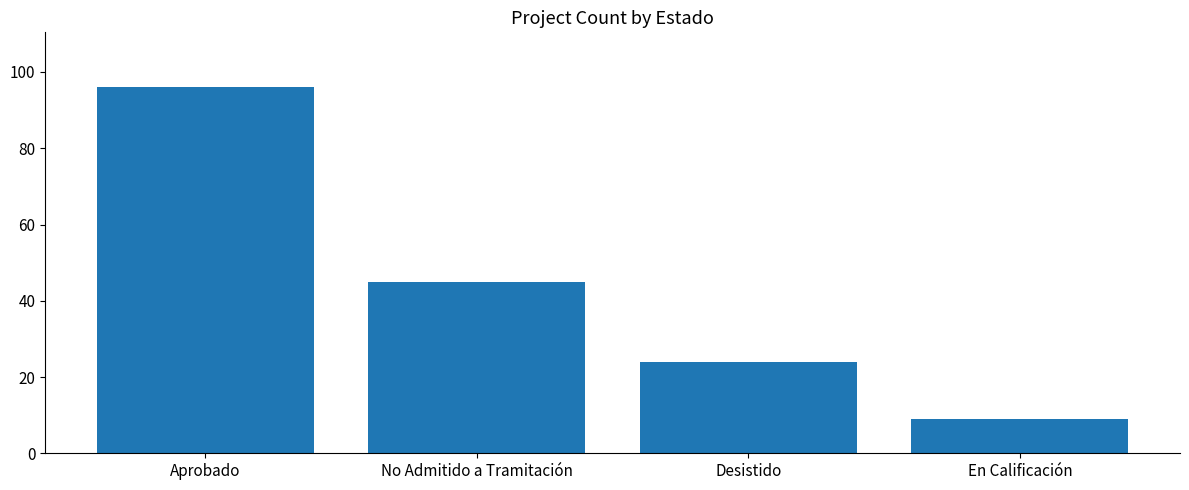

What is the change in value from No Admitido a Tramitación to Desistido?

-21